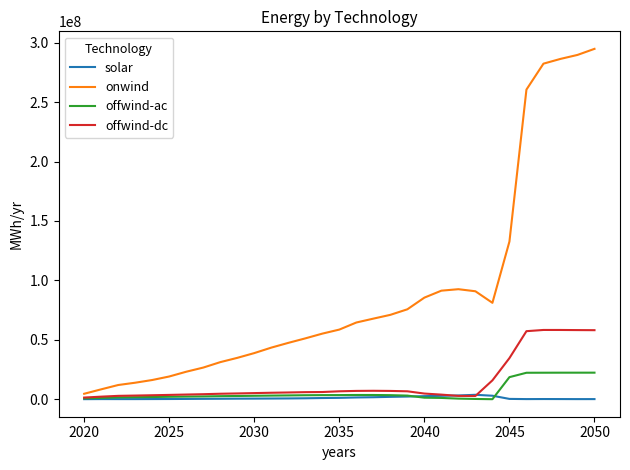

Rank the series by their maximum value, from highest to lowest.

onwind, offwind-dc, offwind-ac, solar